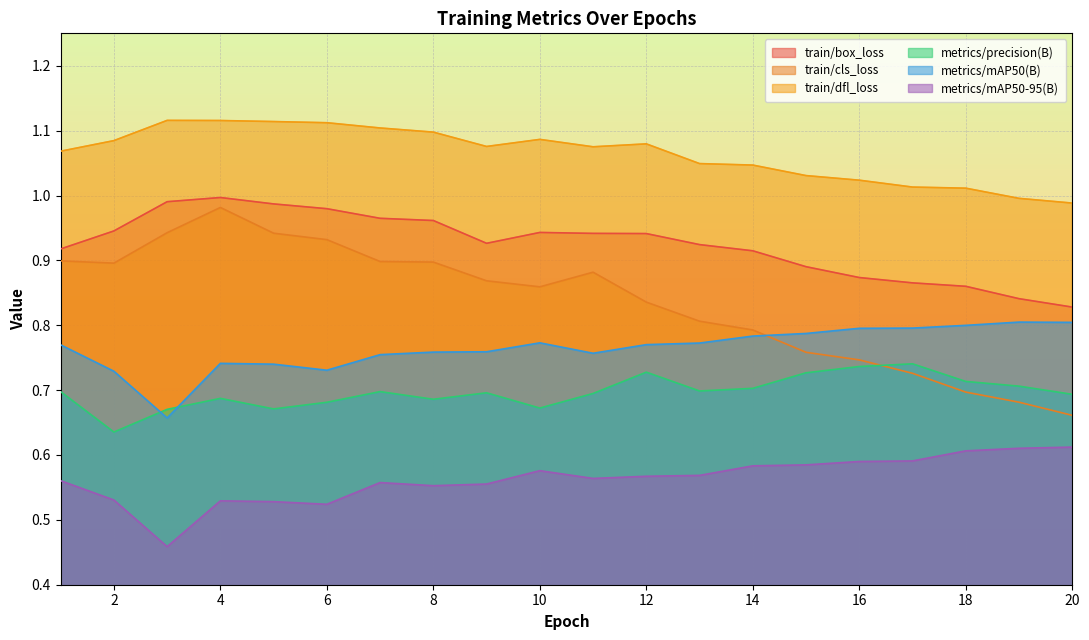

Which has a higher value, 4 or 16?

4